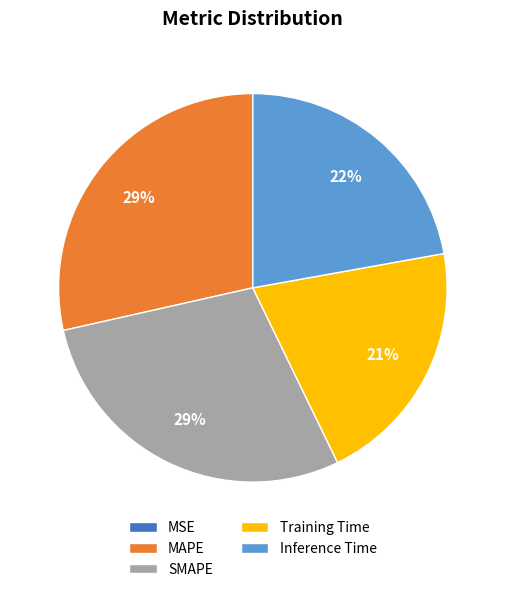

To the nearest percent, what percentage of the pie is Training Time?

21%